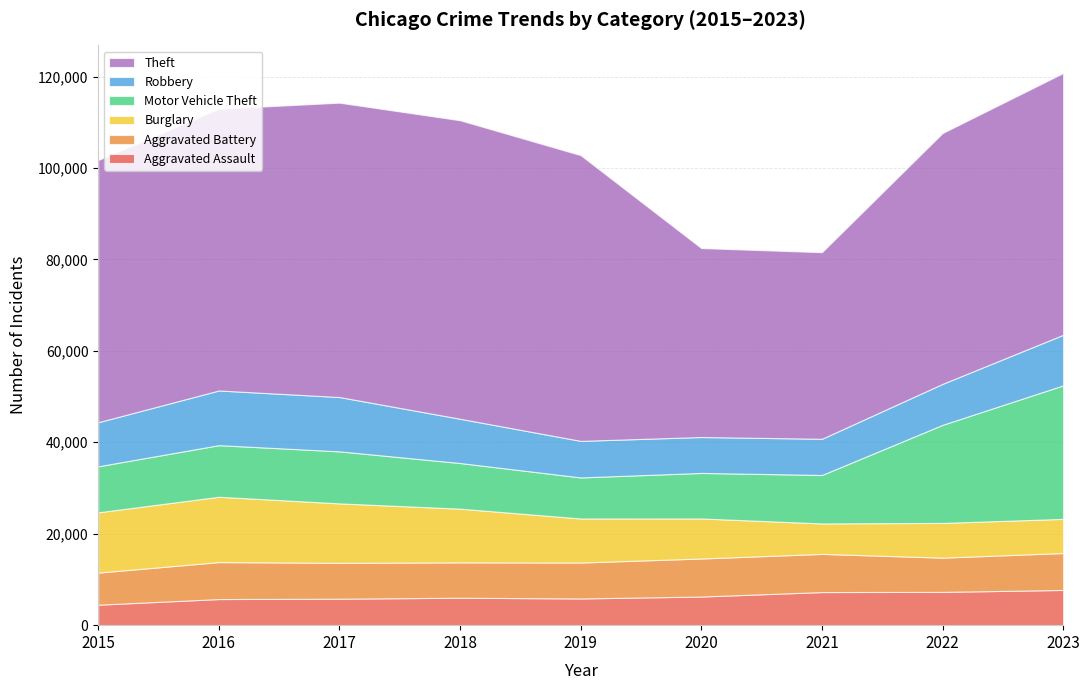

Reading left to right, list all the values displayed in this chart.

Aggravated Assault: 4480	5712	5793	6001	5841	6264	7242	7280	7705
Aggravated Battery: 7019	8086	7845	7735	7858	8319	8347	7488	8076
Burglary: 13184	14289	13001	11747	9638	8758	6662	7594	7466
Motor Vehicle Theft: 10068	11286	11380	9985	8977	9959	10602	21457	29209
Robbery: 9638	11960	11880	9681	7995	7855	7918	8963	11059
Theft: 57350	61623	64386	65288	62494	41329	40809	54864	57253